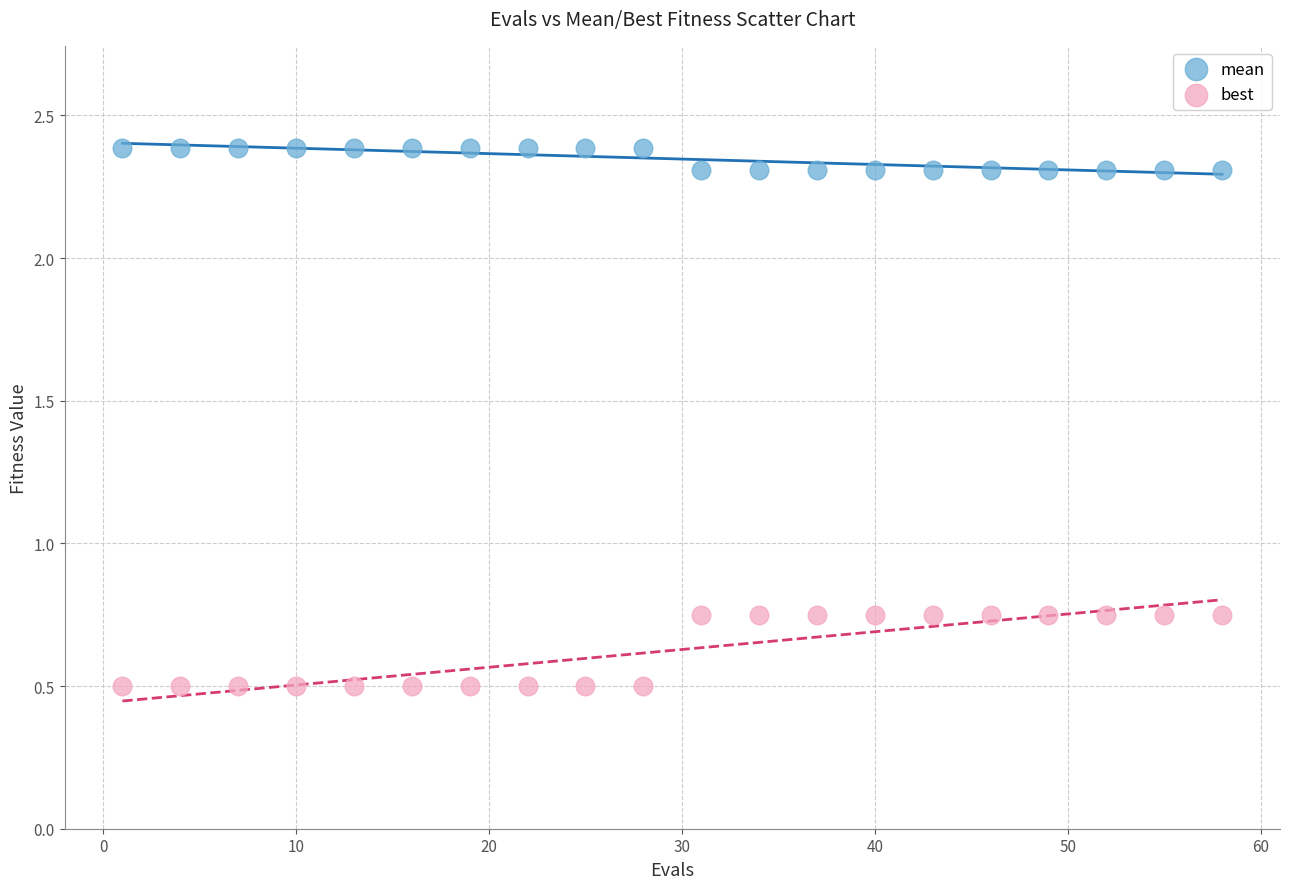

What is the X range (max minus min) for the scatter plot?

57.0